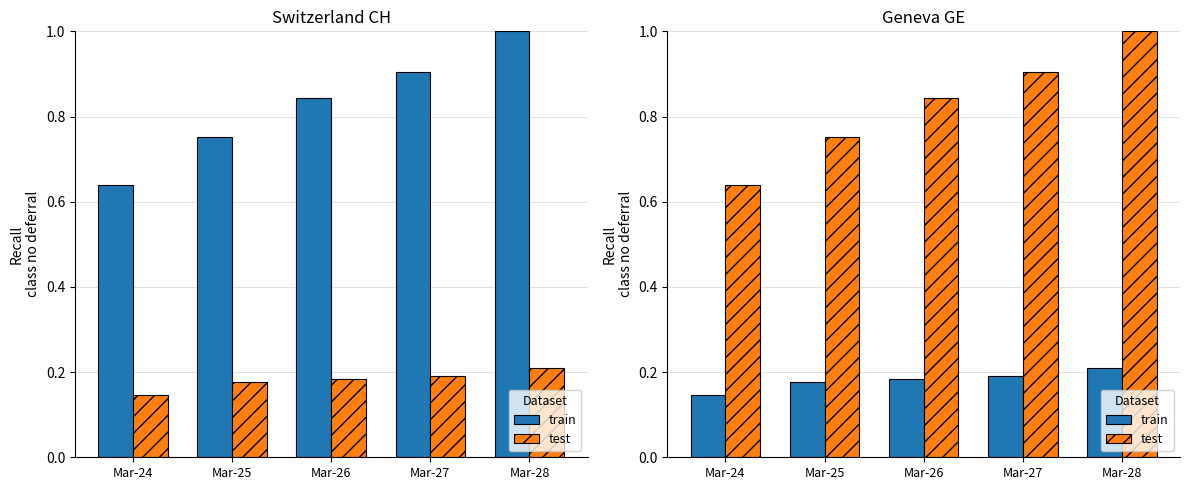

Which category has the highest value across all series?

Mar-28